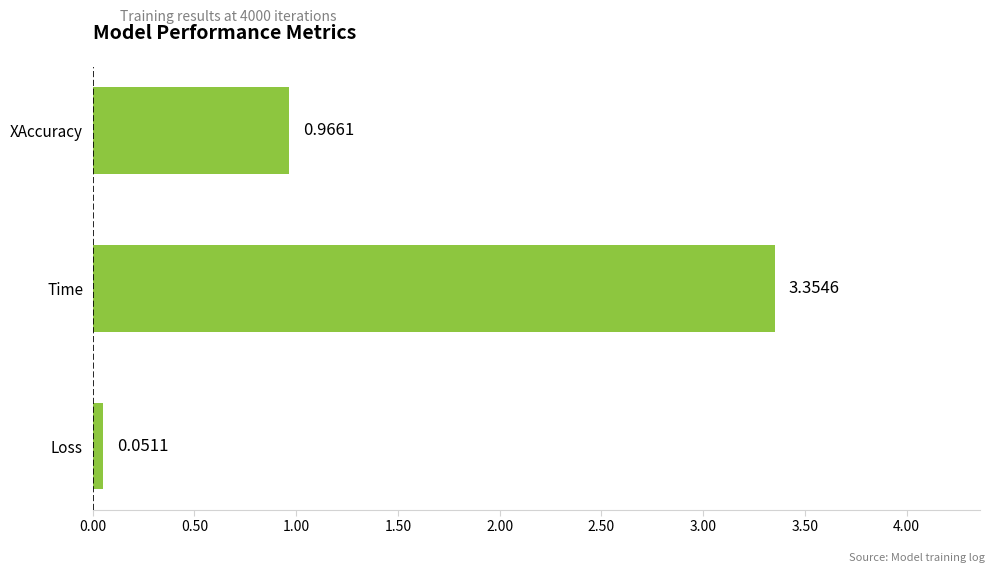

Where is the data nearest to the value 1?

XAccuracy